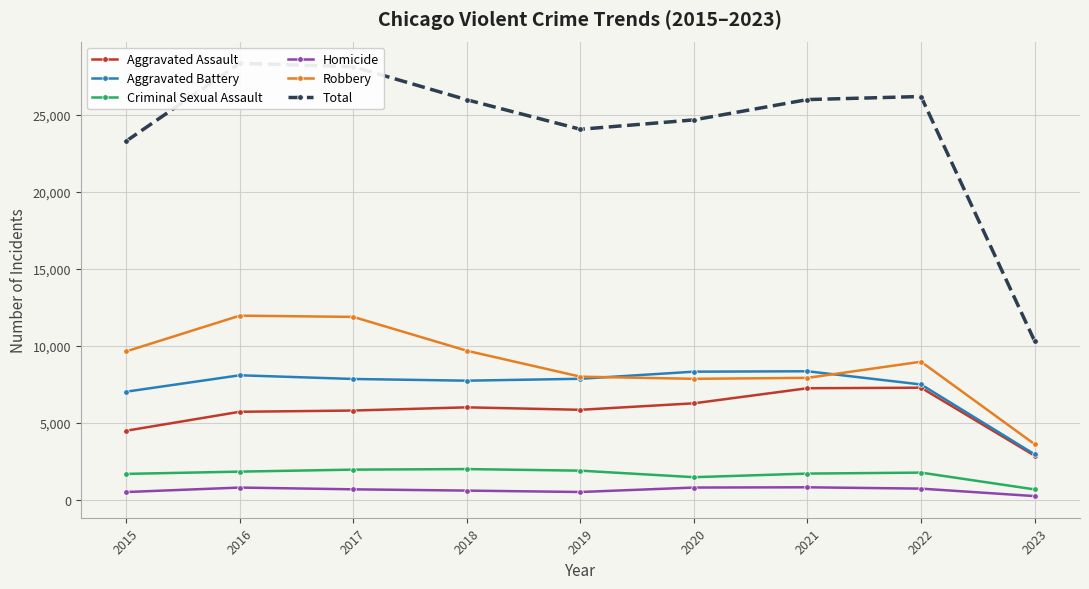

Where is the first local maximum for Criminal Sexual Assault?

2018